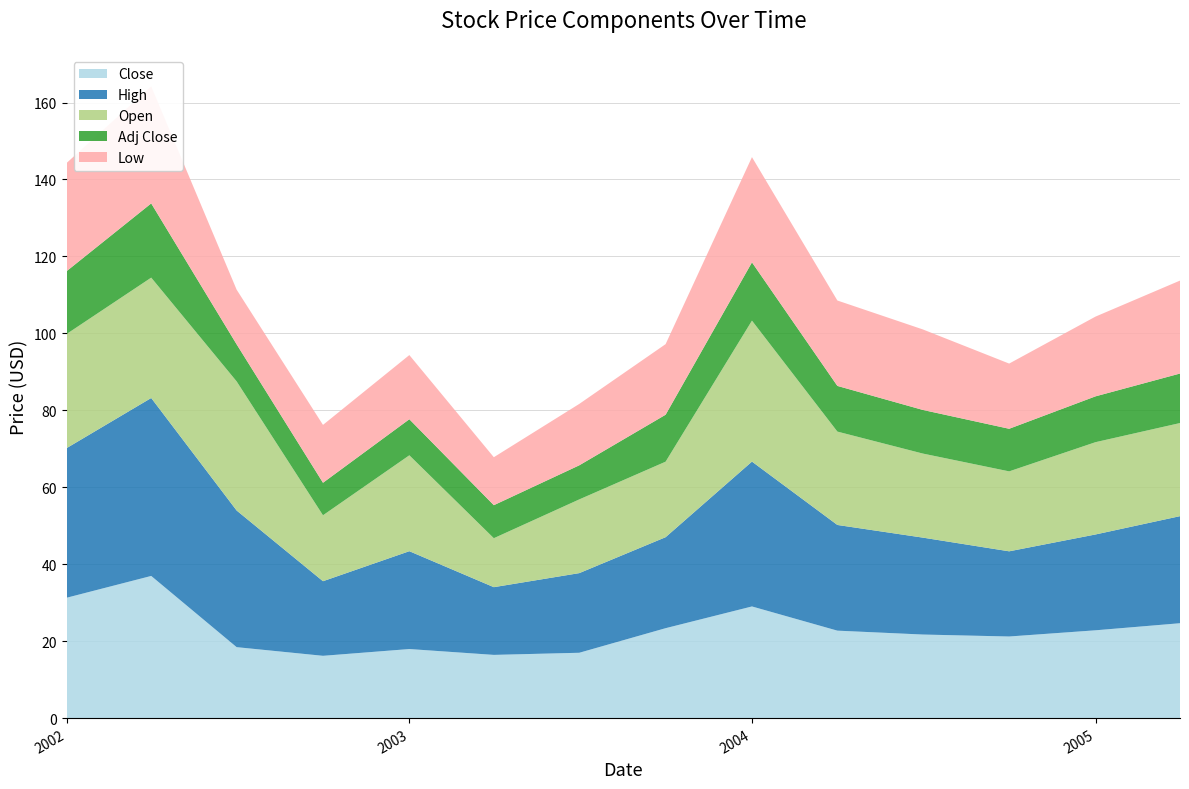

Reading left to right, list all the values displayed in this chart.

Close: 2002-01=31.3	2002-04=37.0	2002-07=18.4	2002-10=16.2	2003-01=17.9	2003-04=16.4	2003-07=17.0	2003-10=23.4	2004-01=29.0	2004-04=22.7	2004-07=21.7	2004-10=21.2	2005-01=22.8	2005-04=24.7
High: 2002-01=38.9	2002-04=46.2	2002-07=35.5	2002-10=19.4	2003-01=25.4	2003-04=17.6	2003-07=20.7	2003-10=23.6	2004-01=37.6	2004-04=27.5	2004-07=25.2	2004-10=22.1	2005-01=24.9	2005-04=27.8
Open: 2002-01=29.7	2002-04=31.3	2002-07=33.6	2002-10=17.1	2003-01=24.9	2003-04=12.7	2003-07=19.2	2003-10=19.6	2004-01=36.6	2004-04=24.3	2004-07=21.9	2004-10=20.8	2005-01=24.0	2005-04=24.2
Adj Close: 2002-01=16.3	2002-04=19.3	2002-07=9.6	2002-10=8.4	2003-01=9.4	2003-04=8.6	2003-07=8.9	2003-10=12.2	2004-01=15.2	2004-04=11.9	2004-07=11.3	2004-10=11.1	2005-01=11.9	2005-04=12.9
Low: 2002-01=28.1	2002-04=30.4	2002-07=14.2	2002-10=15.0	2003-01=16.7	2003-04=12.5	2003-07=16.0	2003-10=18.4	2004-01=27.4	2004-04=22.2	2004-07=20.9	2004-10=16.9	2005-01=20.7	2005-04=24.2